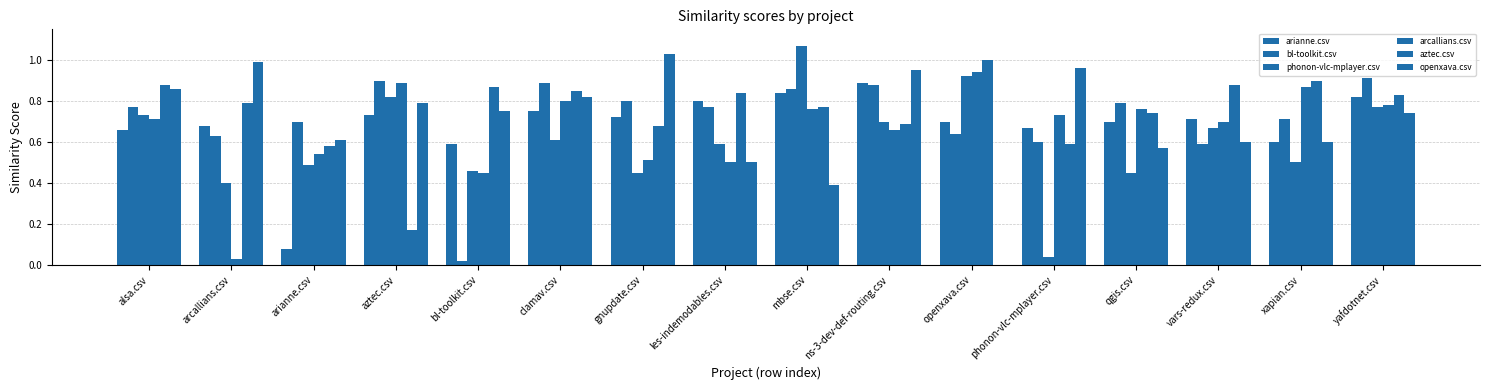

What is the difference between the arcallians.csv values at arcallians.csv and gnupdate.csv?

0.5